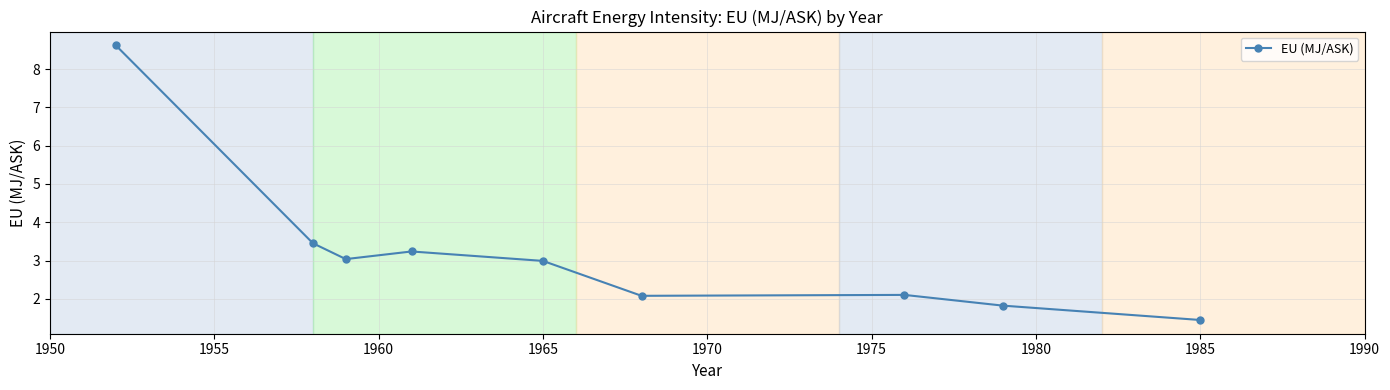

True or false: there are more than 2 points higher than both neighbors.

False